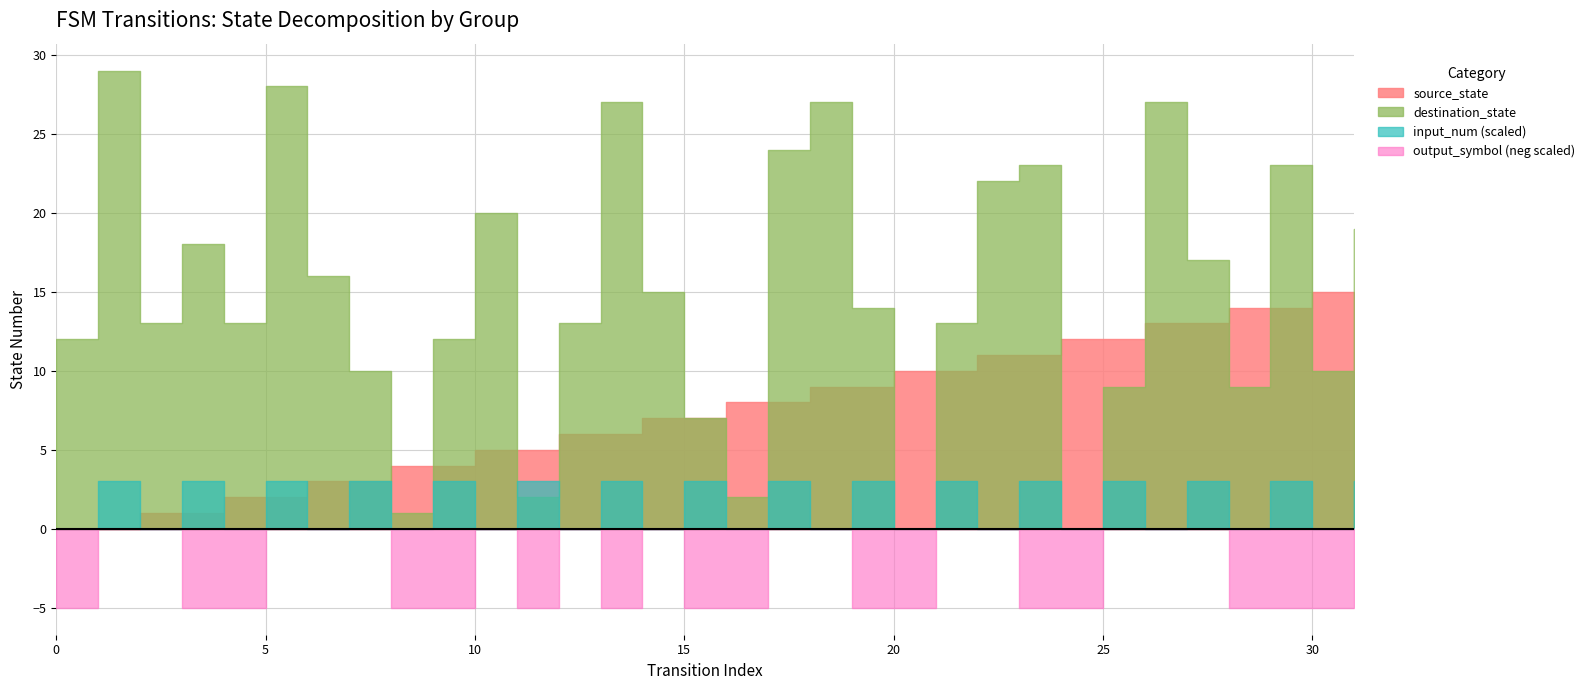

How many values in the source_state series are below 8?

16